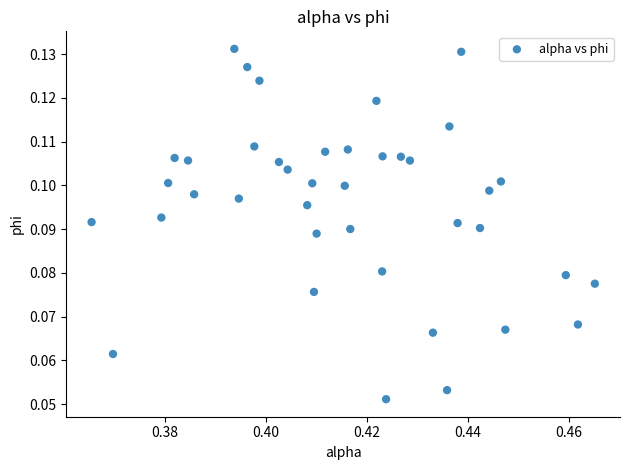

How many data points are displayed?

40